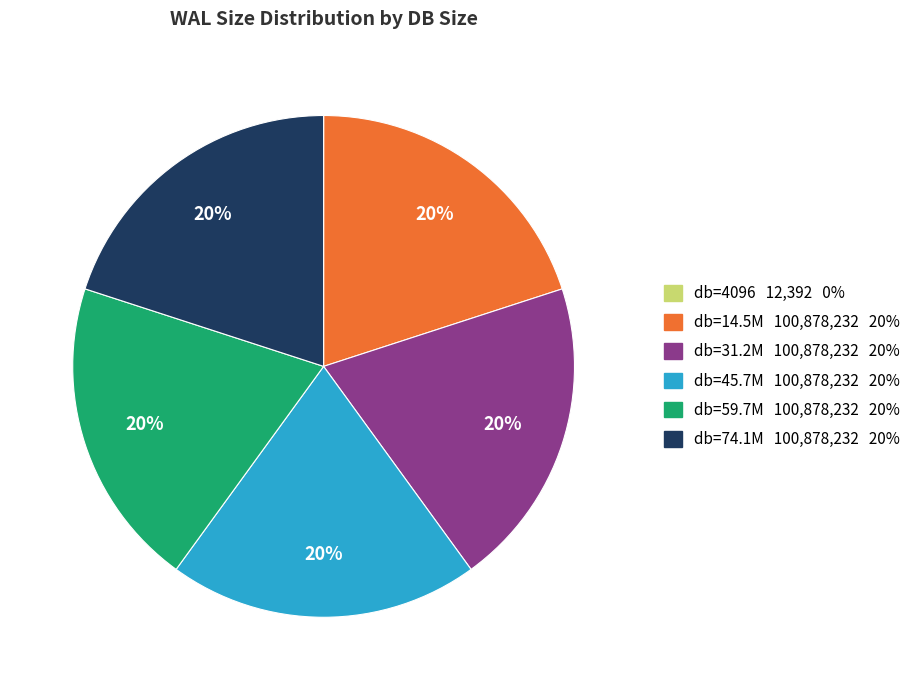

To the nearest percent, what is the difference between the largest and smallest slice percentages?

20%